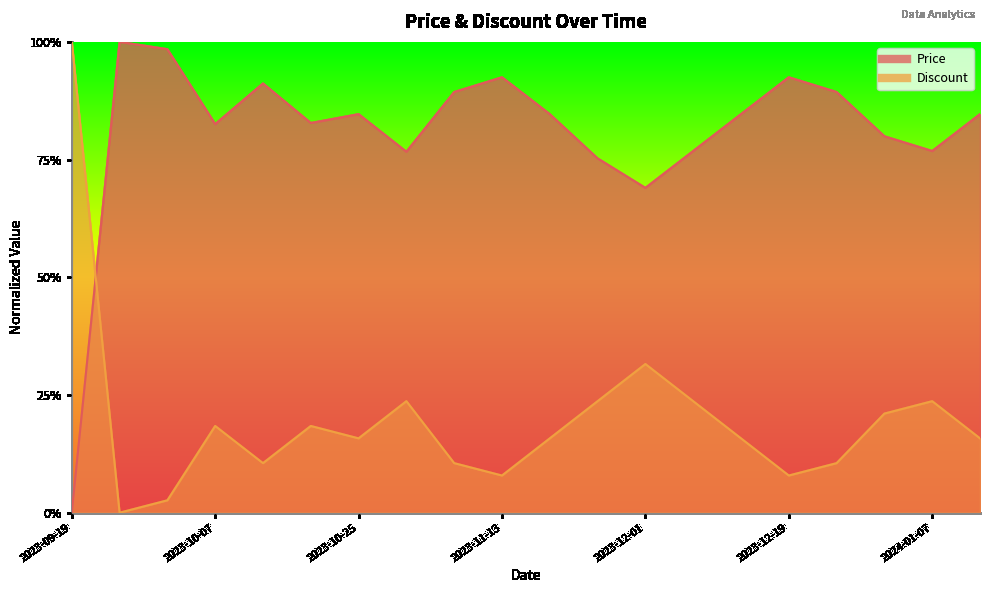

How many categories are shown in the chart?

20